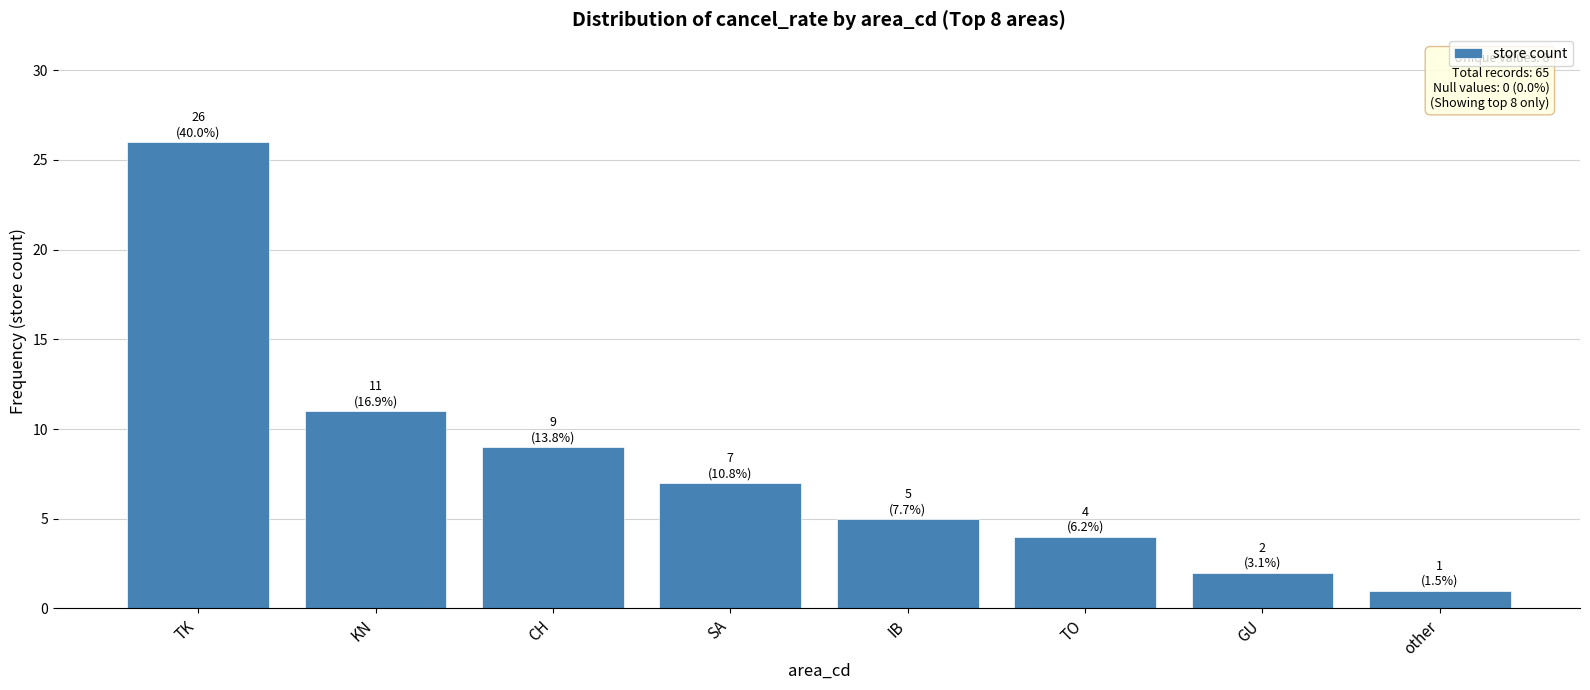

Which category has the lowest value across all series?

other